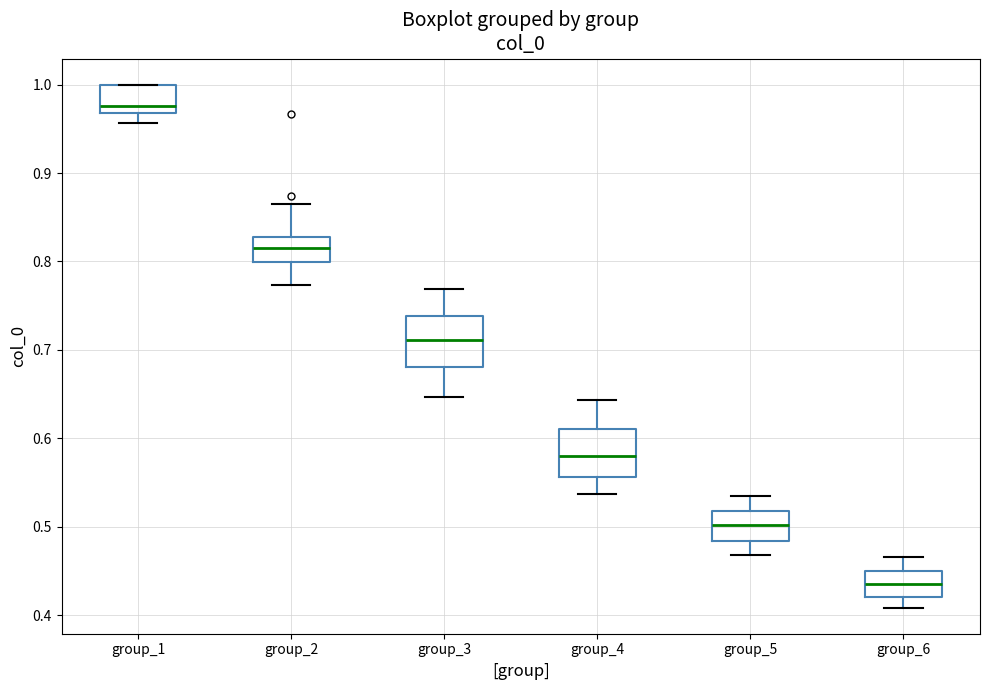

Reading left to right, transcribe this box plot: for each box, give where its median line is, the range the box spans, and where its two whiskers end, as read against the y-axis. The values are not printed on the chart, so give them approximately, as read against the axis.

group_1: median 0.98, box 0.97 to 1.00, whiskers 0.96 to 1.00
group_2: median 0.81, box 0.80 to 0.83, whiskers 0.77 to 0.86
group_3: median 0.71, box 0.68 to 0.74, whiskers 0.65 to 0.77
group_4: median 0.58, box 0.56 to 0.61, whiskers 0.54 to 0.64
group_5: median 0.50, box 0.48 to 0.52, whiskers 0.47 to 0.53
group_6: median 0.44, box 0.42 to 0.45, whiskers 0.41 to 0.47